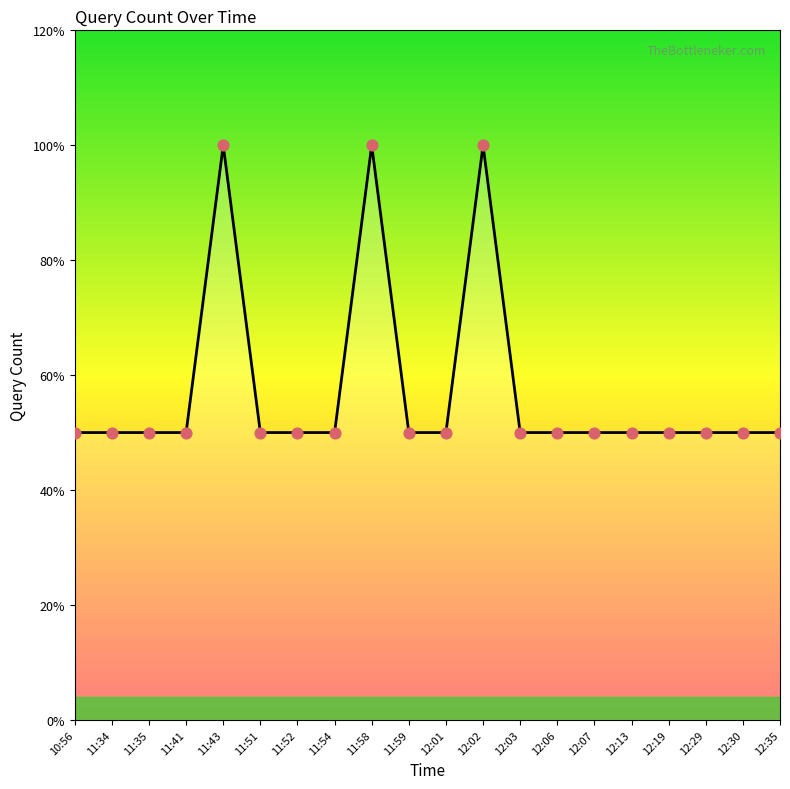

Is this an area chart (filled region under the line)?

Yes